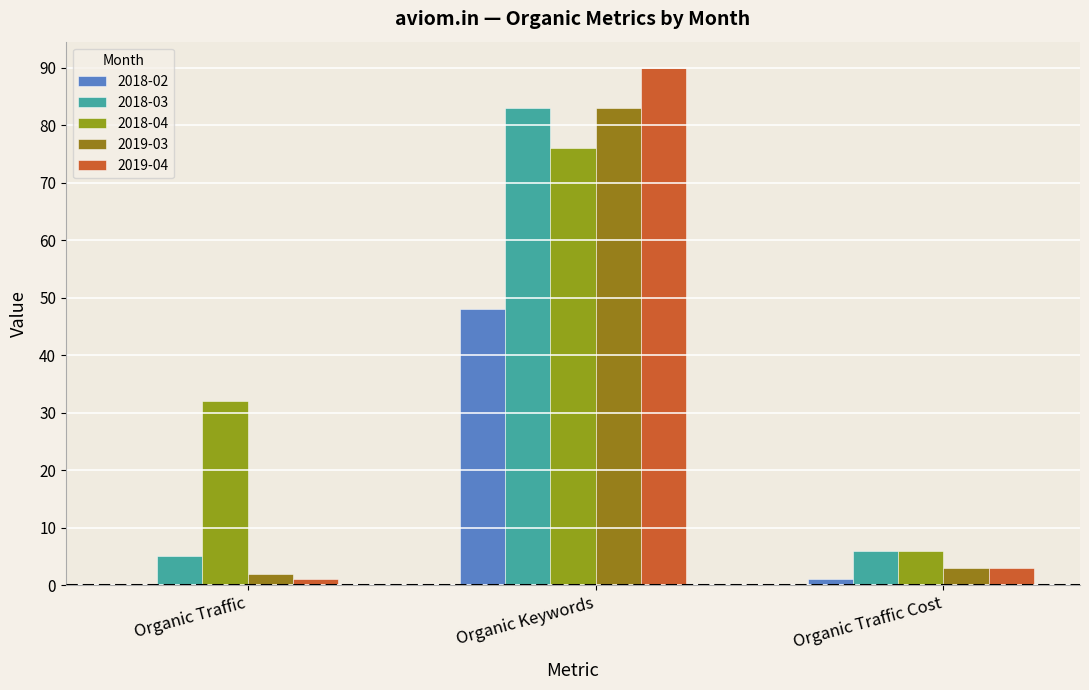

What is the highest value of the 2018-02 series?

48